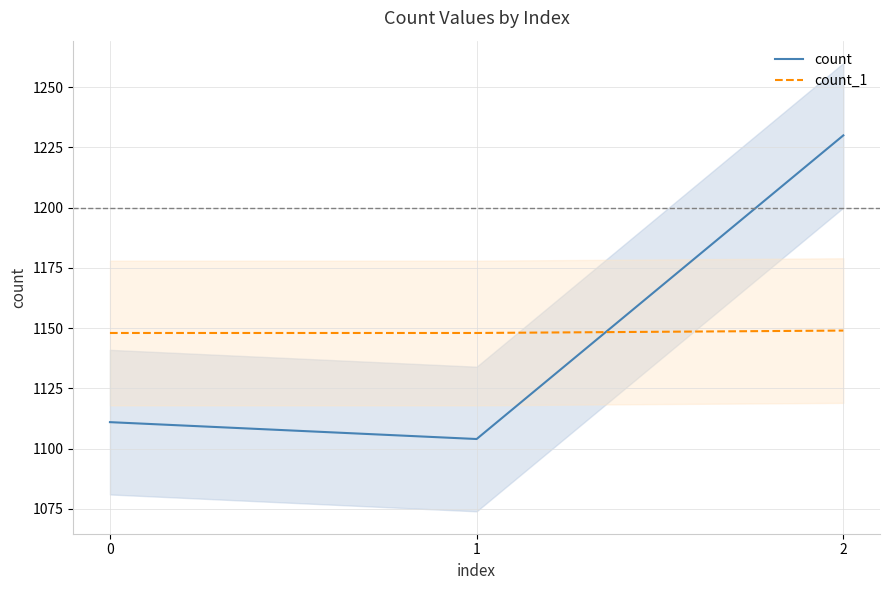

What is the maximum value for count?

1230